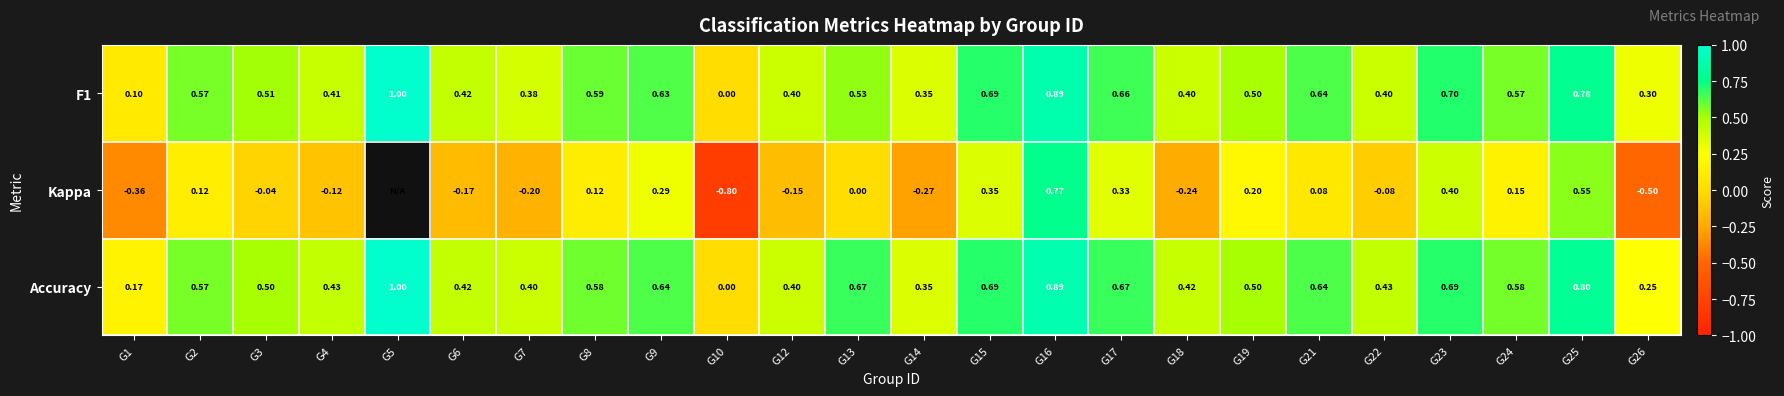

Is the value of Kappa at G12 greater than the value of Accuracy at G21?

No